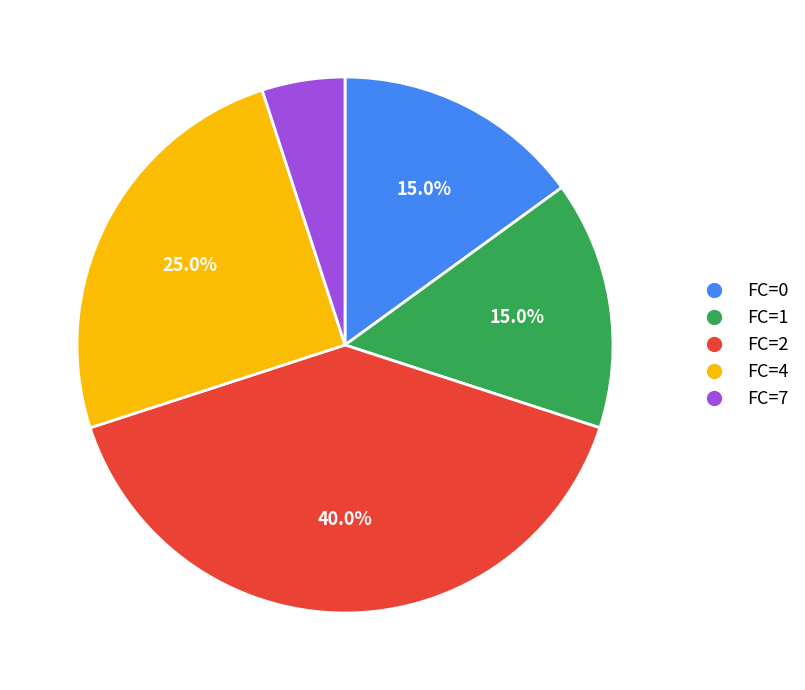

Does any single category account for the majority?

No